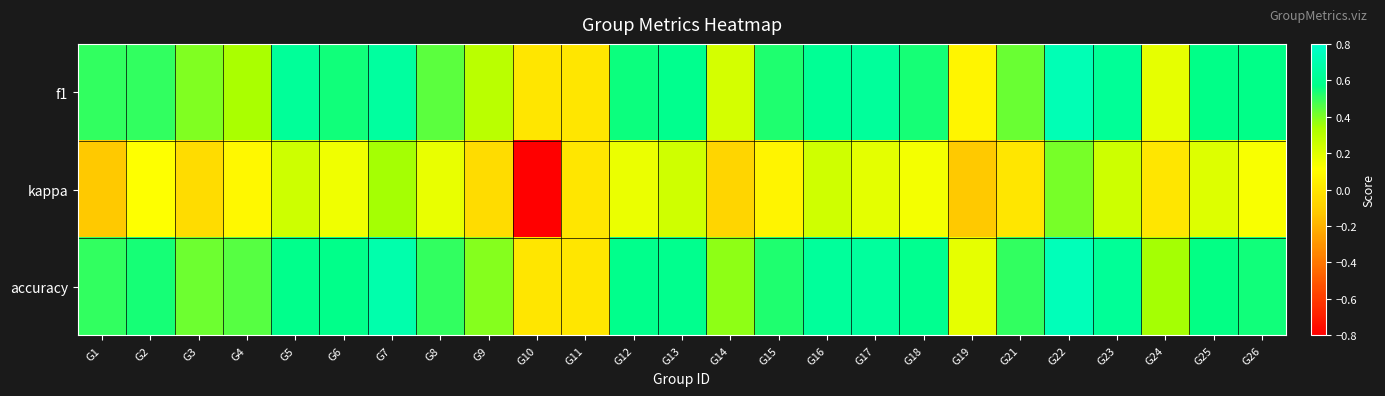

At which category is the sum across all series the highest?

G22